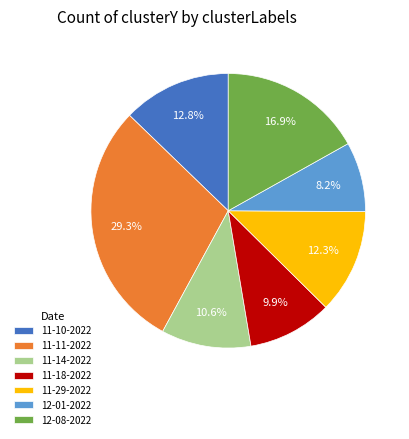

Is there any slice that represents more than half of the pie?

No